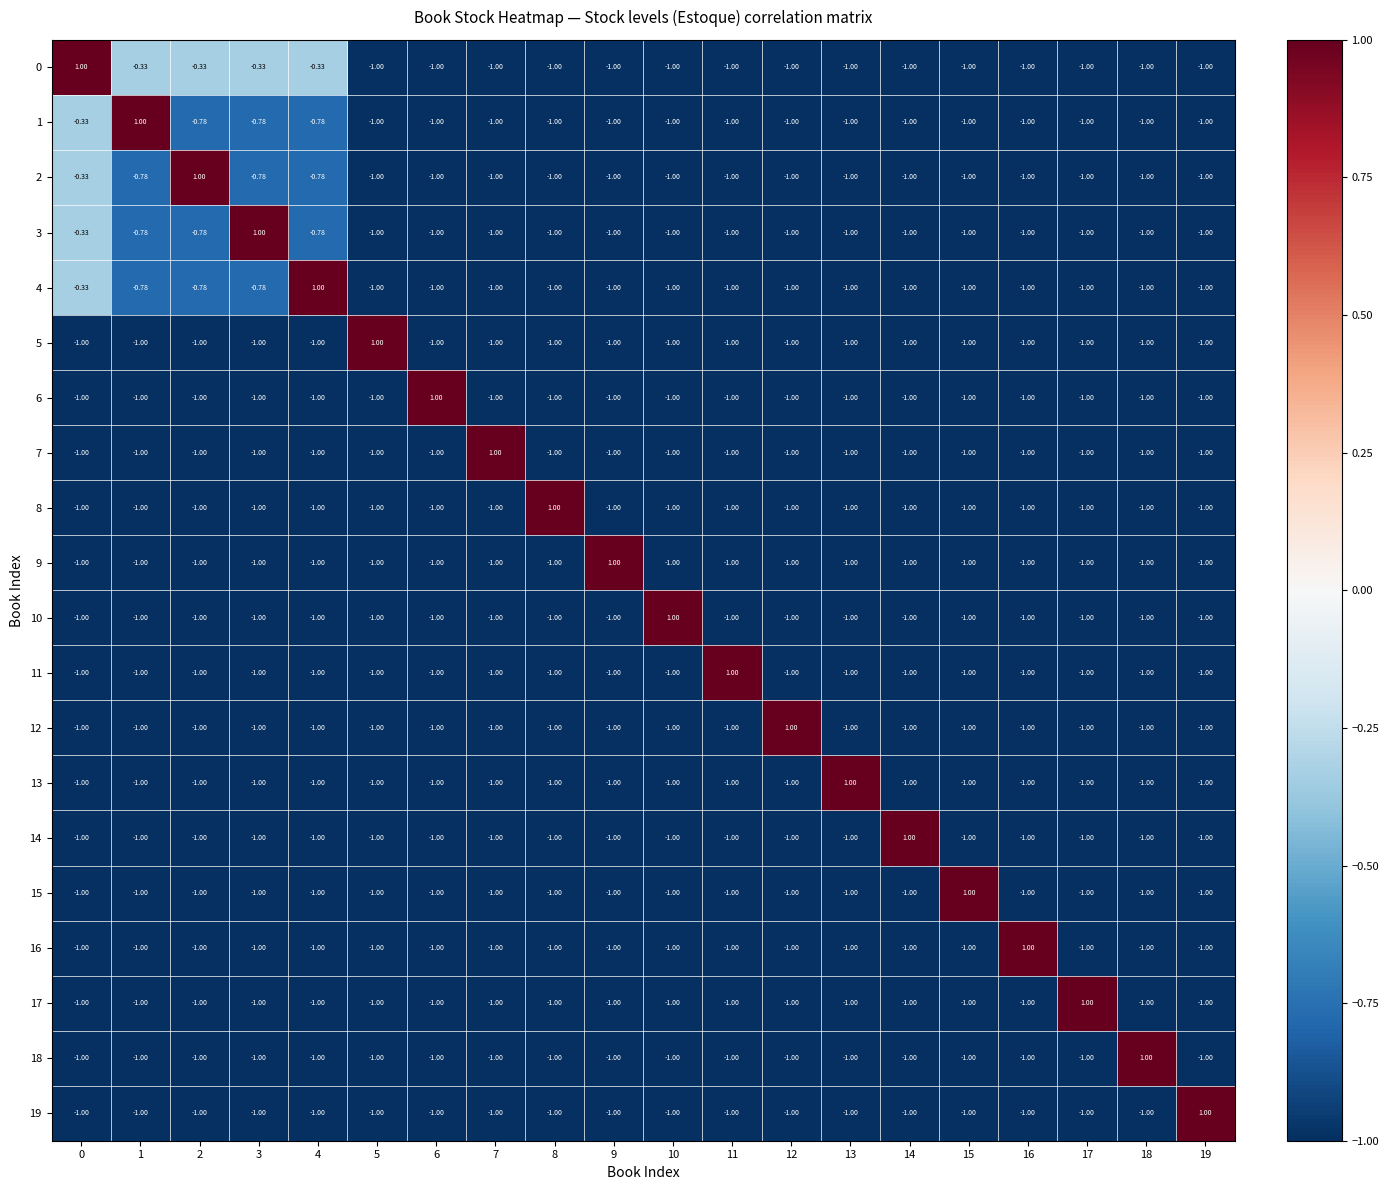

What is the difference between the highest and lowest values at 18?

2.0